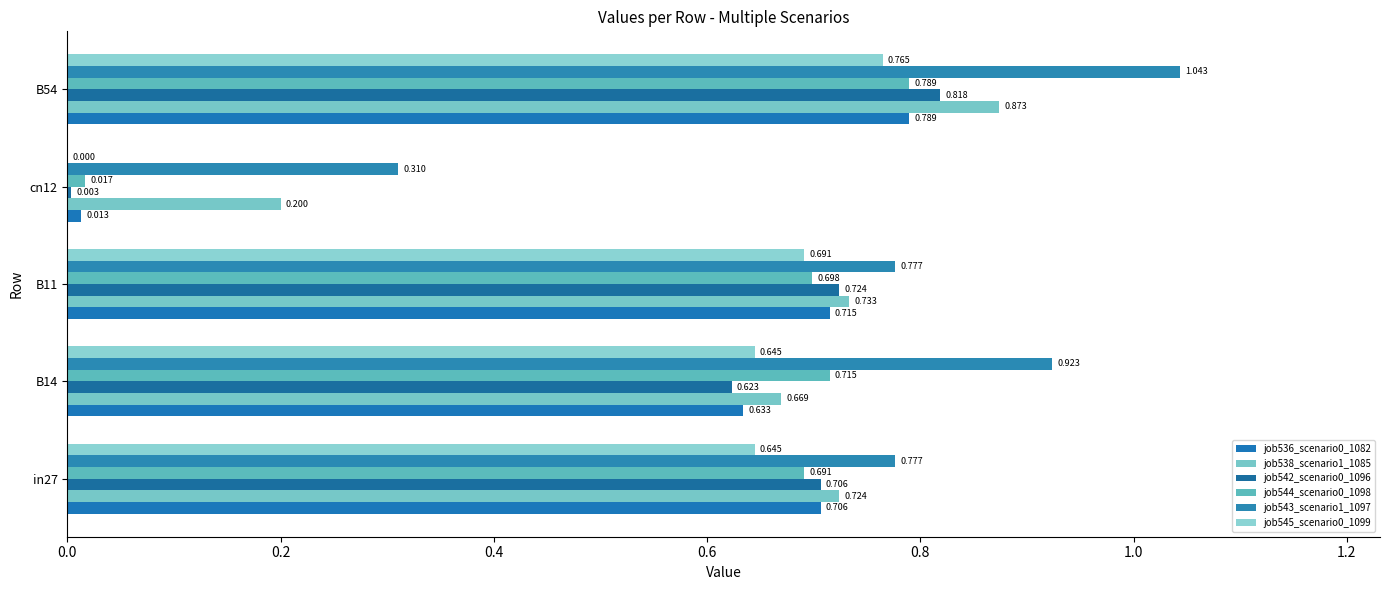

How many distinct data groups are displayed?

6